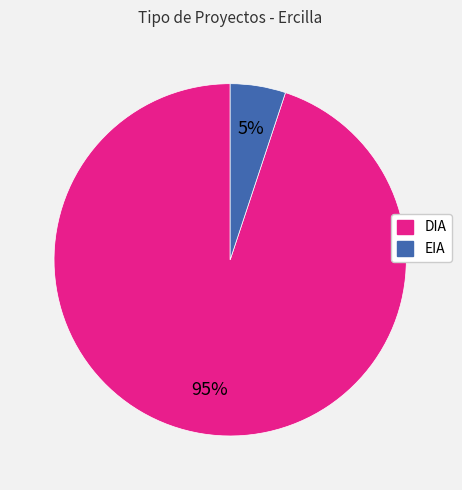

What is the largest slice in the pie chart?

DIA